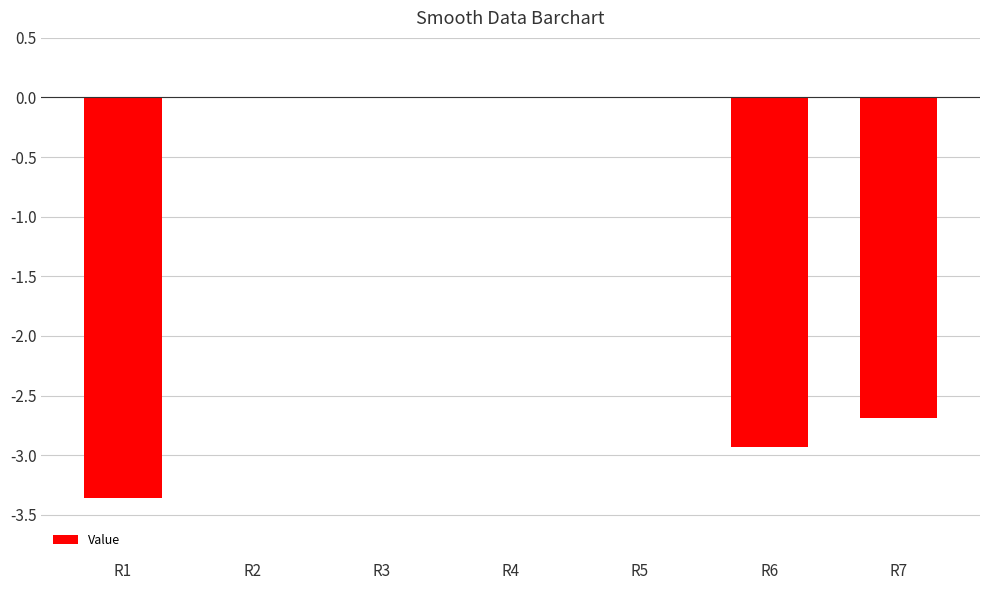

The value at R5 is -1.1. True or false?

False